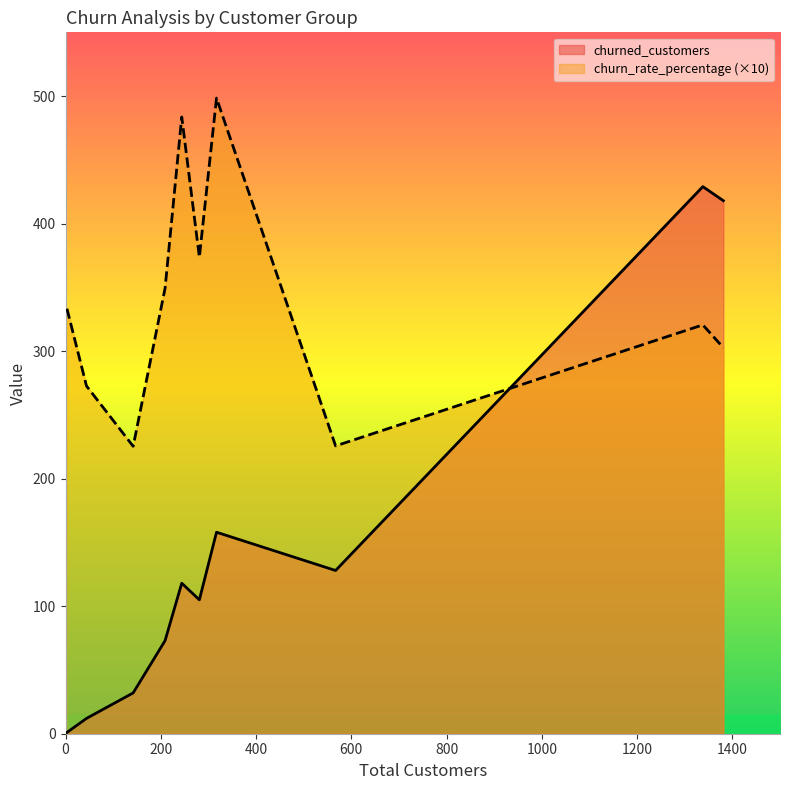

Which has a higher value, 1381 or 244?

1381